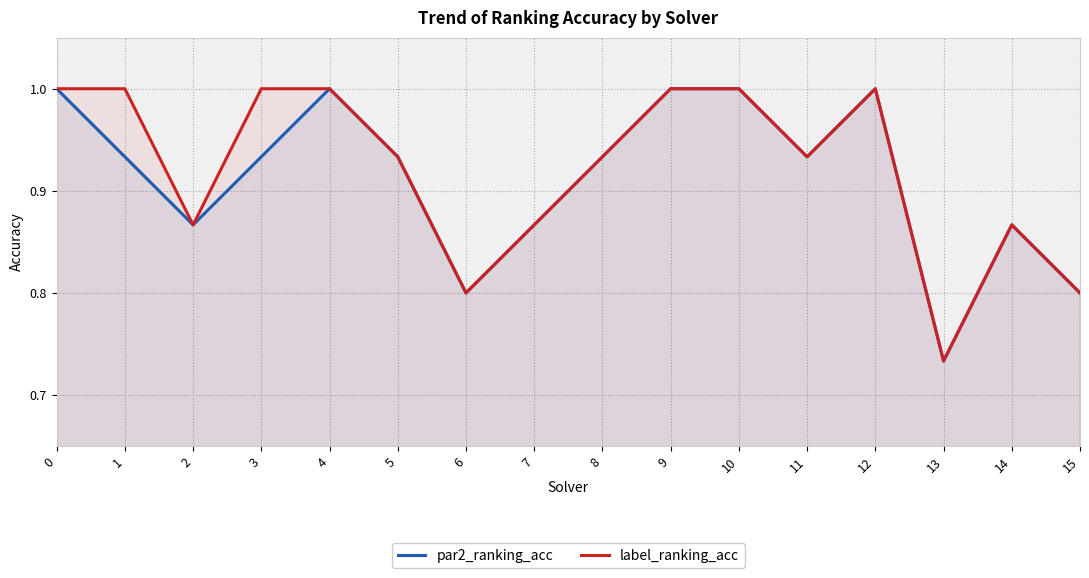

What is the minimum value shown in the chart?

0.7